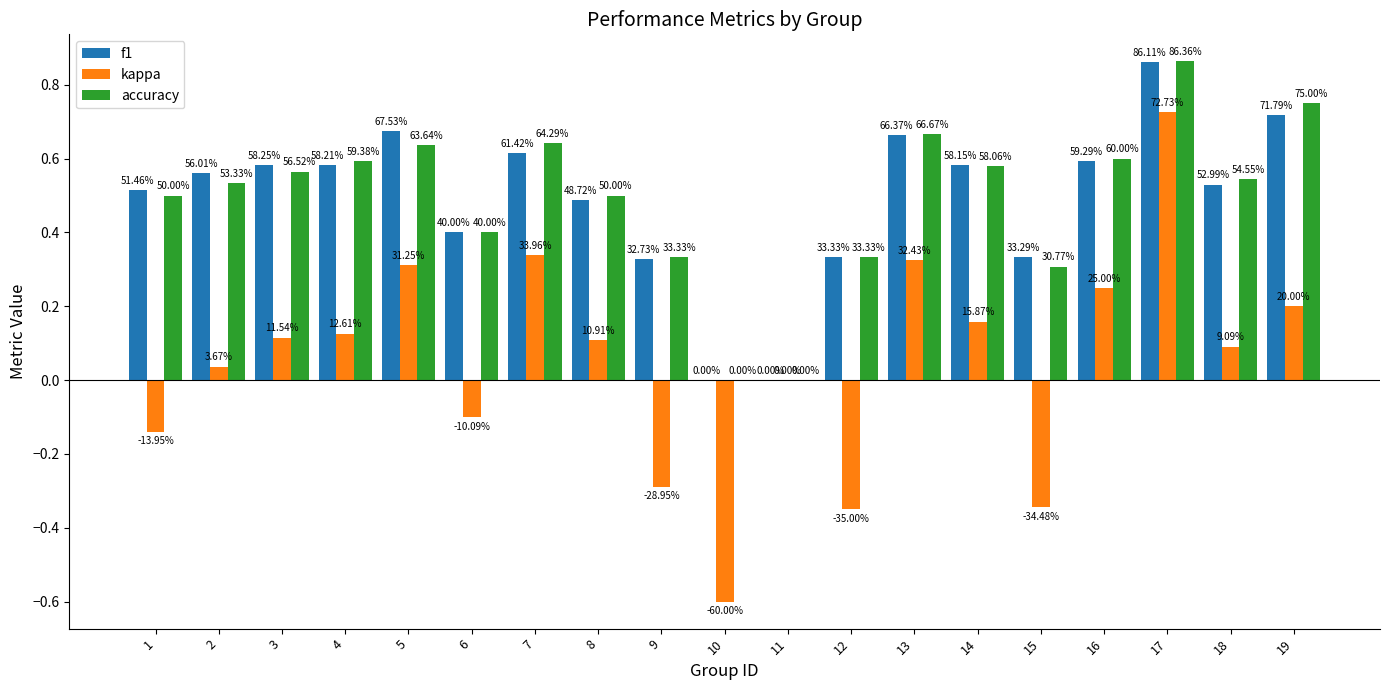

What are all the series names shown in the legend?

f1, kappa, accuracy